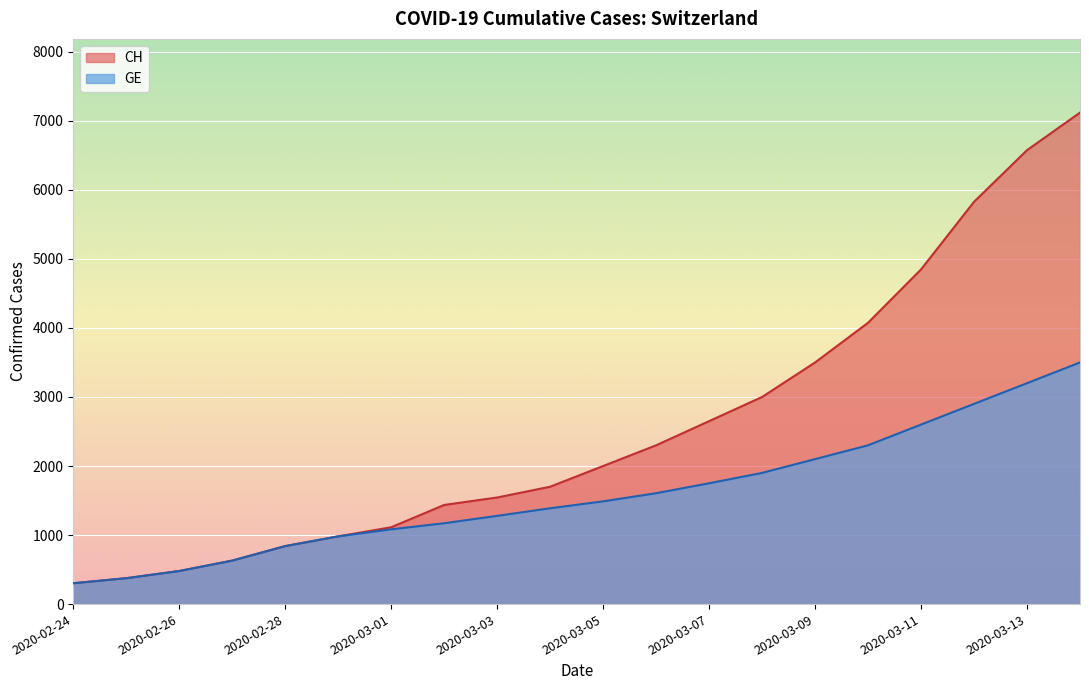

What is the difference between the CH values at 2020-03-06 and 2020-03-04?

600